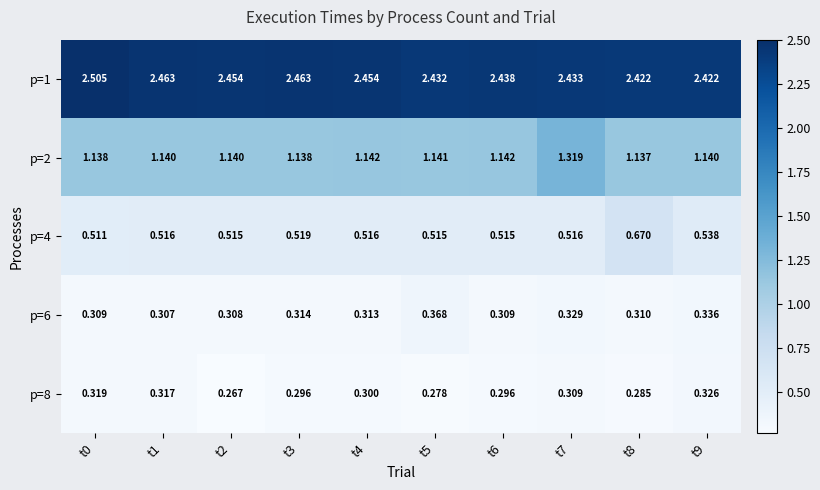

At how many categories does at least one series exceed 1?

10